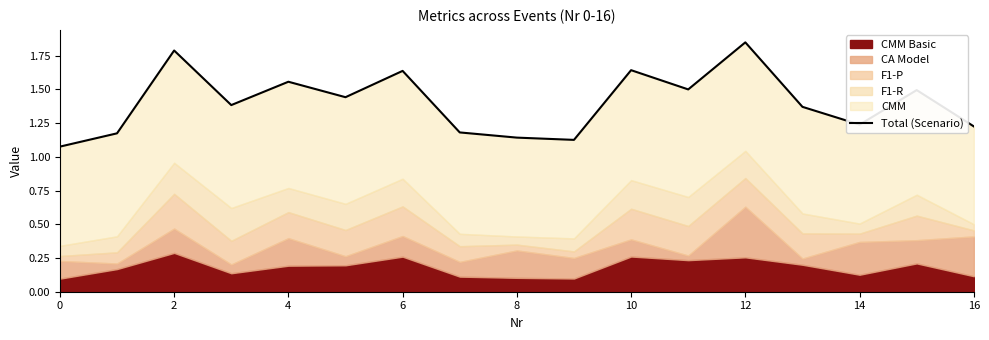

Reading left to right, transcribe all the data shown in this chart.

1.1	1.2	1.8	1.4	1.6	1.4	1.6	1.2	1.1	1.1	1.6	1.5	1.8	1.4	1.2	1.5	1.2